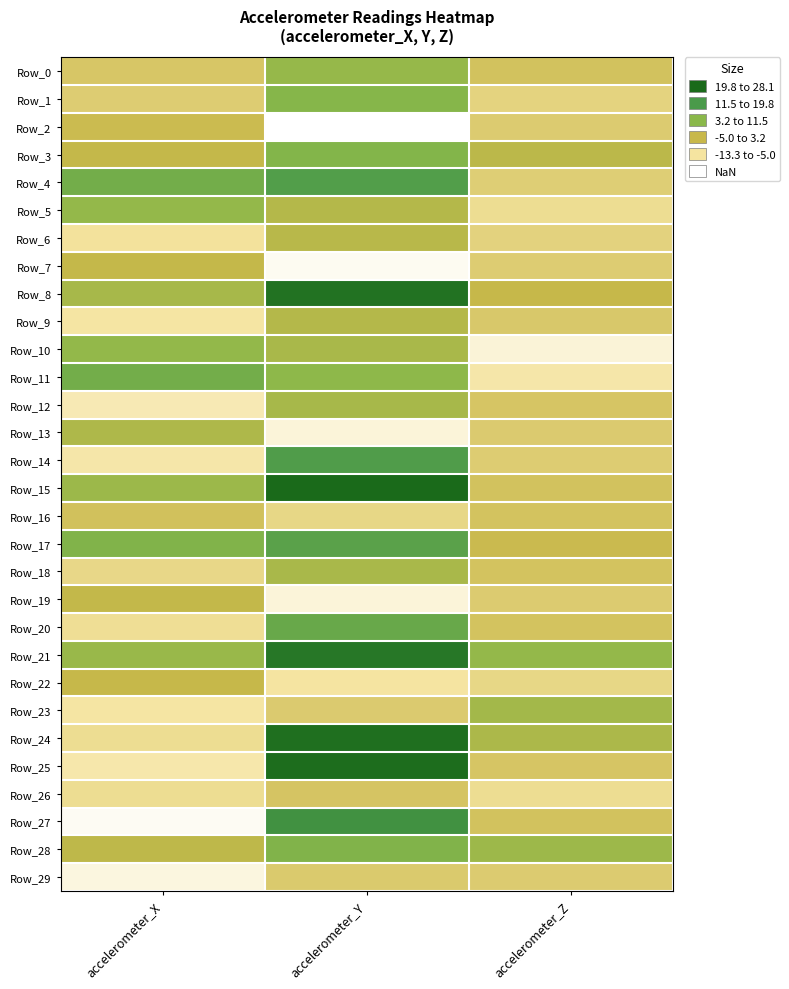

How many distinct data groups are displayed?

30